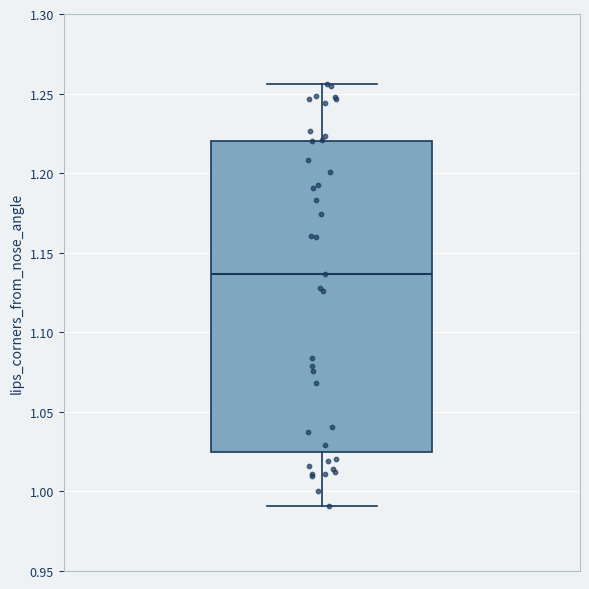

Where does the lower whisker of the box end on the y-axis? The values are not printed on the chart, so give them approximately, as read against the axis.

0.990